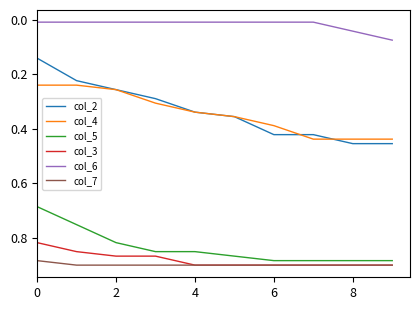

True or false: col_3 and col_6 cross at least once.

False